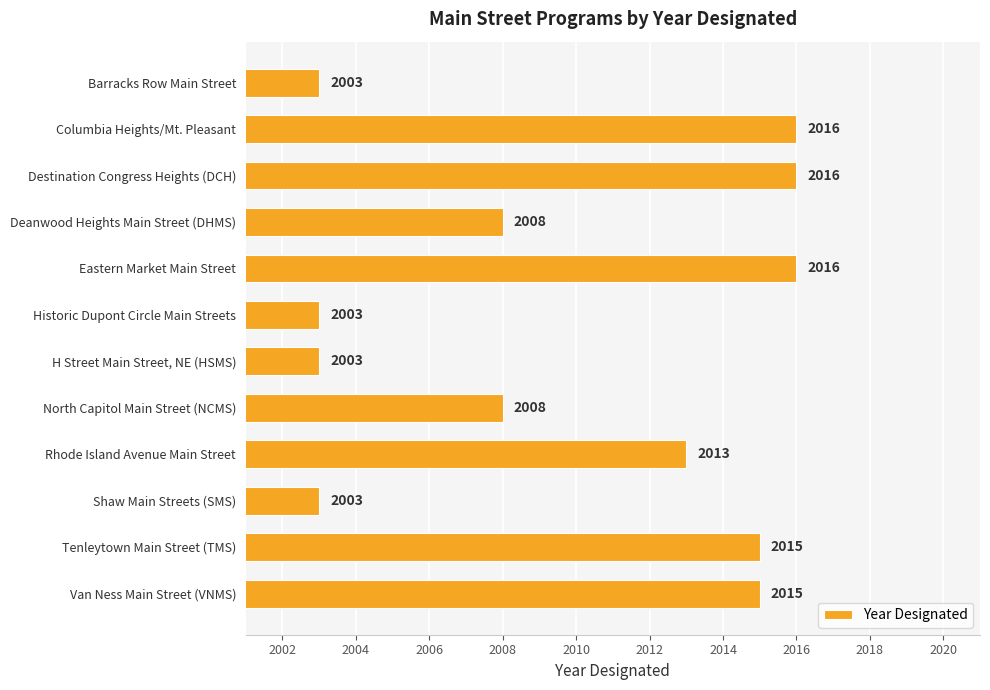

Between Deanwood Heights Main Street (DHMS) and Columbia Heights/Mt. Pleasant, which is larger?

Columbia Heights/Mt. Pleasant